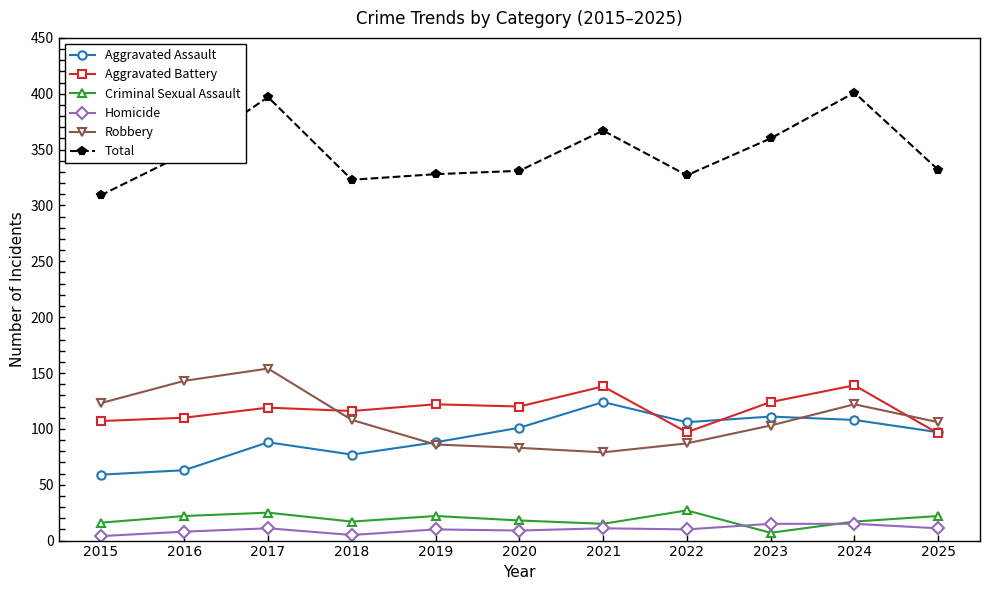

True or false: Robbery and Homicide cross at least once.

False